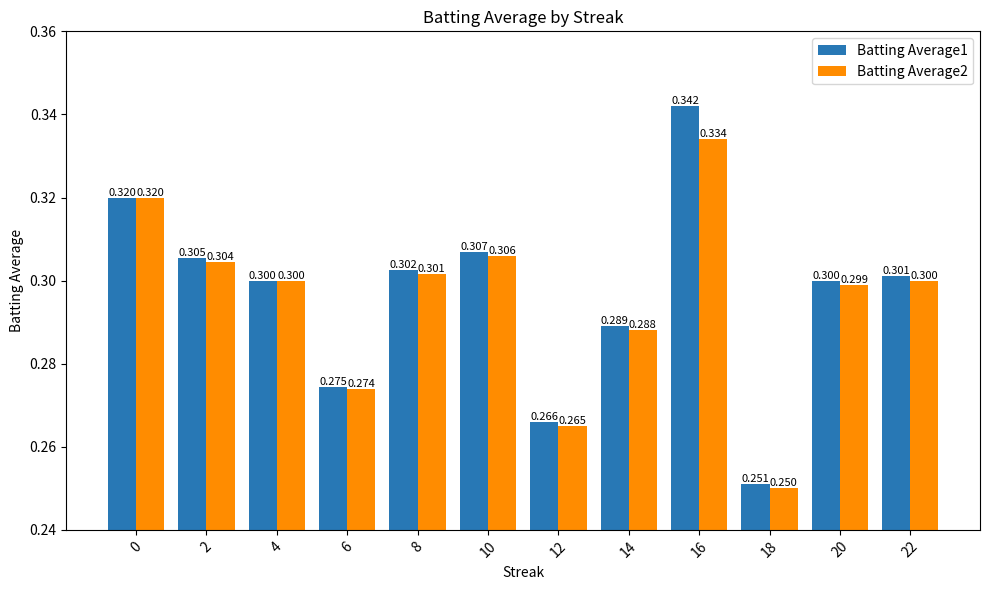

Is the value of Batting Average2 at 2 greater than the value of Batting Average1 at 10?

No